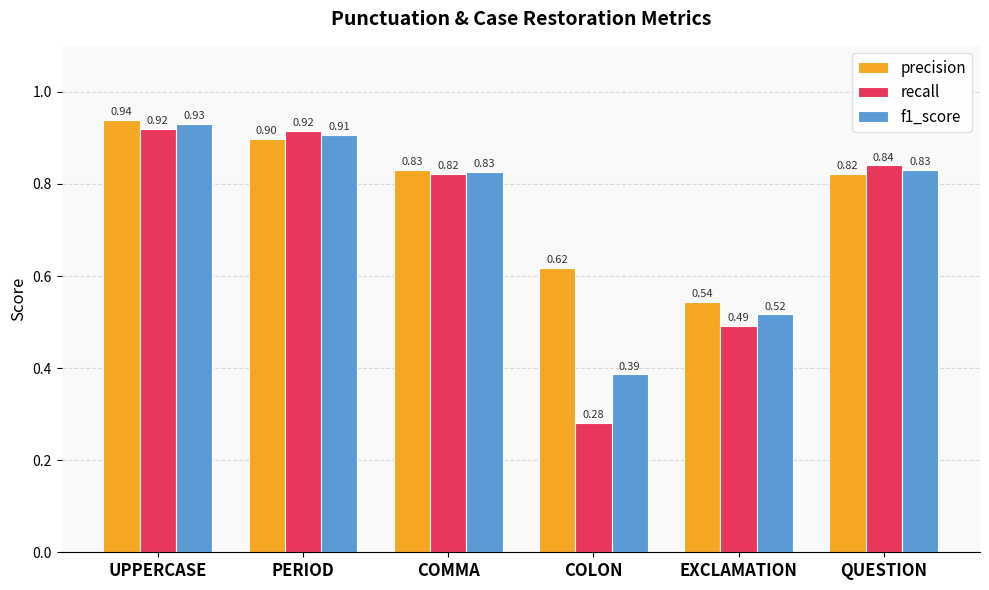

Rank the series at QUESTION from lowest to highest value.

precision, f1_score, recall